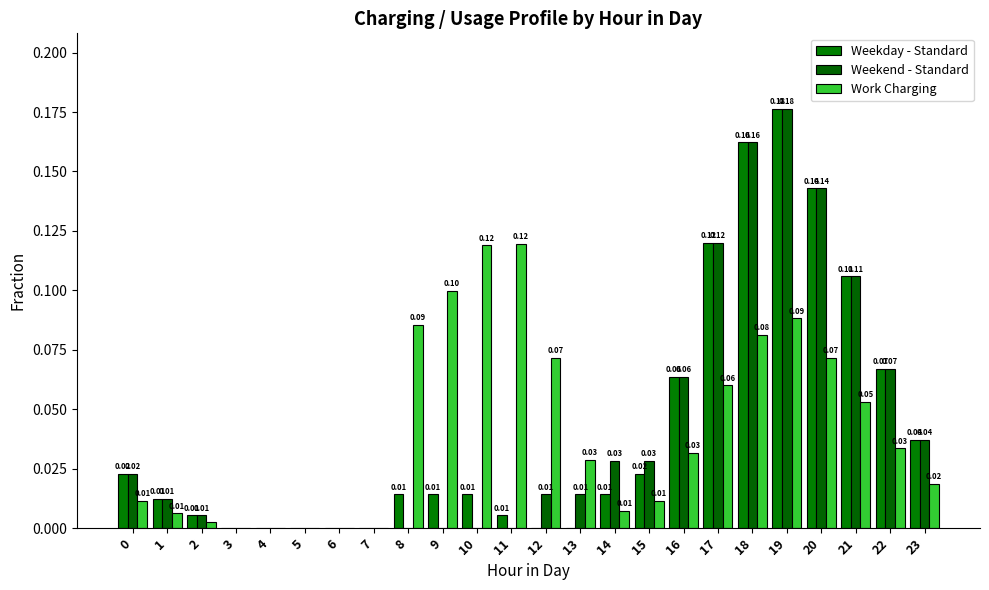

Reading left to right, what are all the values shown in this chart?

Weekday - Standard: 0.0	0.0	0.0	0.0	0.0	0.0	0.0	0.0	0.0	0.0	0.0	0.0	0.0	0.0	0.0	0.0	0.1	0.1	0.2	0.2	0.1	0.1	0.1	0.0
Weekend - Standard: 0.0	0.0	0.0	0.0	0.0	0.0	0.0	0.0	0.0	0.0	0.0	0.0	0.0	0.0	0.0	0.0	0.1	0.1	0.2	0.2	0.1	0.1	0.1	0.0
Work Charging: 0.0	0.0	0.0	0.0	0.0	0.0	0.0	0.0	0.1	0.1	0.1	0.1	0.1	0.0	0.0	0.0	0.0	0.1	0.1	0.1	0.1	0.1	0.0	0.0